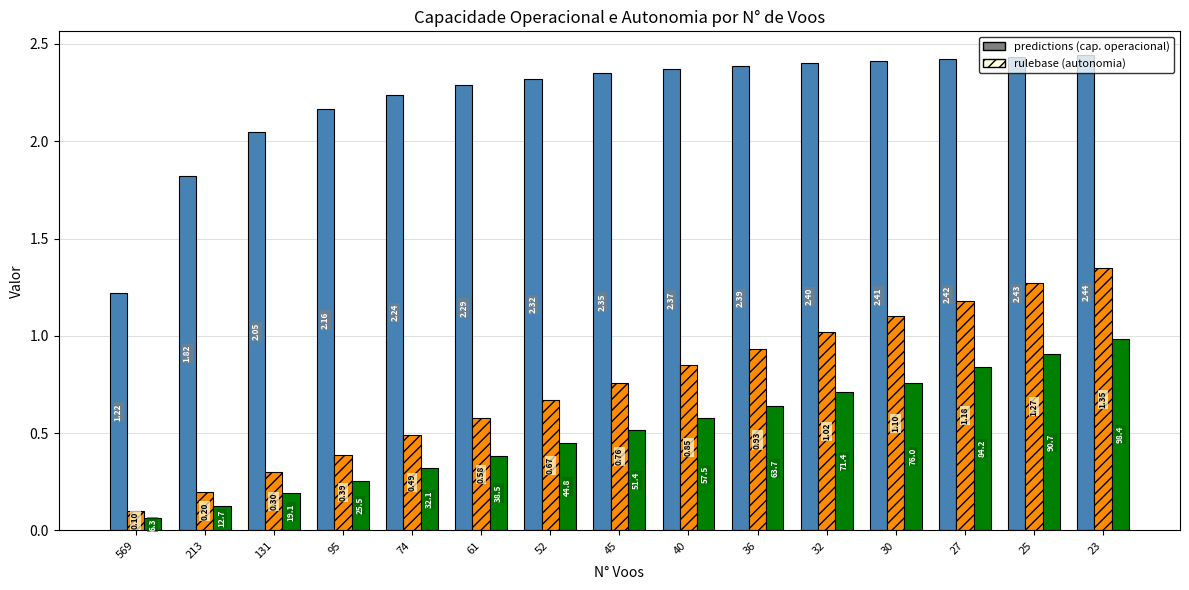

What is the spread (max minus min) of values at 61?

1.9